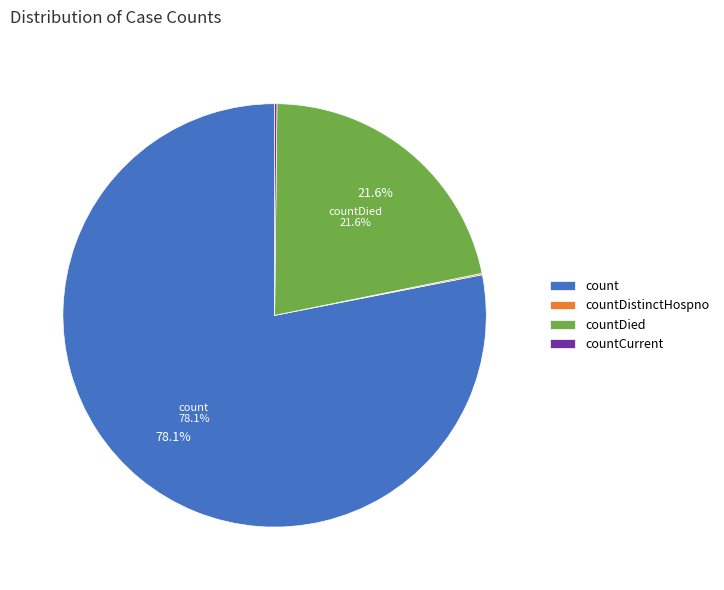

Is there a majority slice in this chart?

Yes